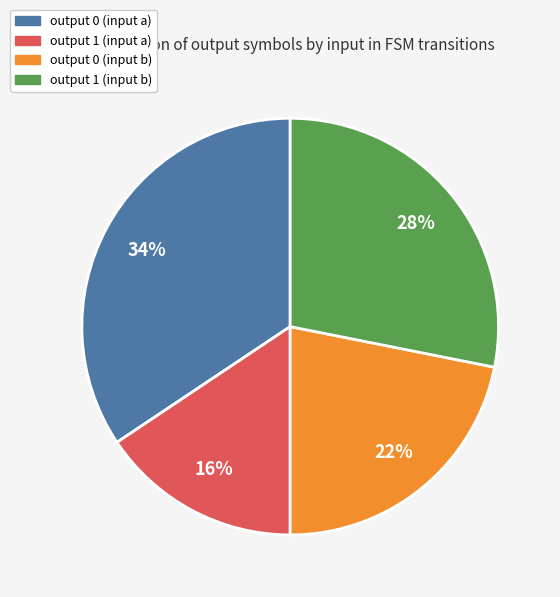

The output 0 (input a) slice represents 20% of the pie. True or false?

False